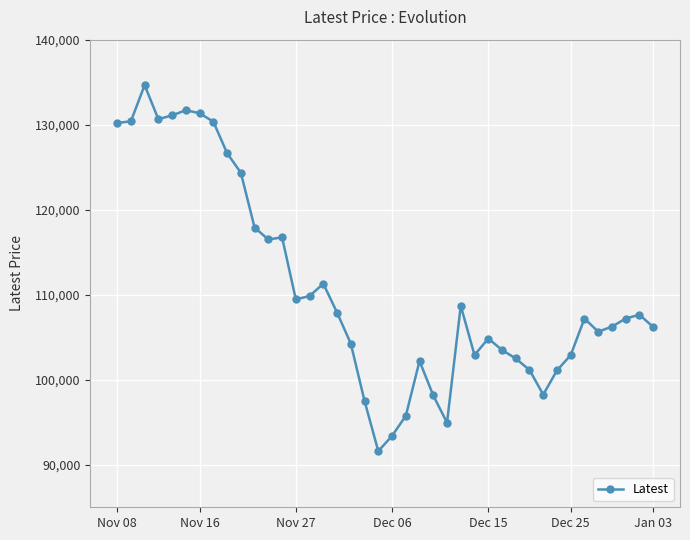

True or false: the data has more than 2 interior local peaks.

True